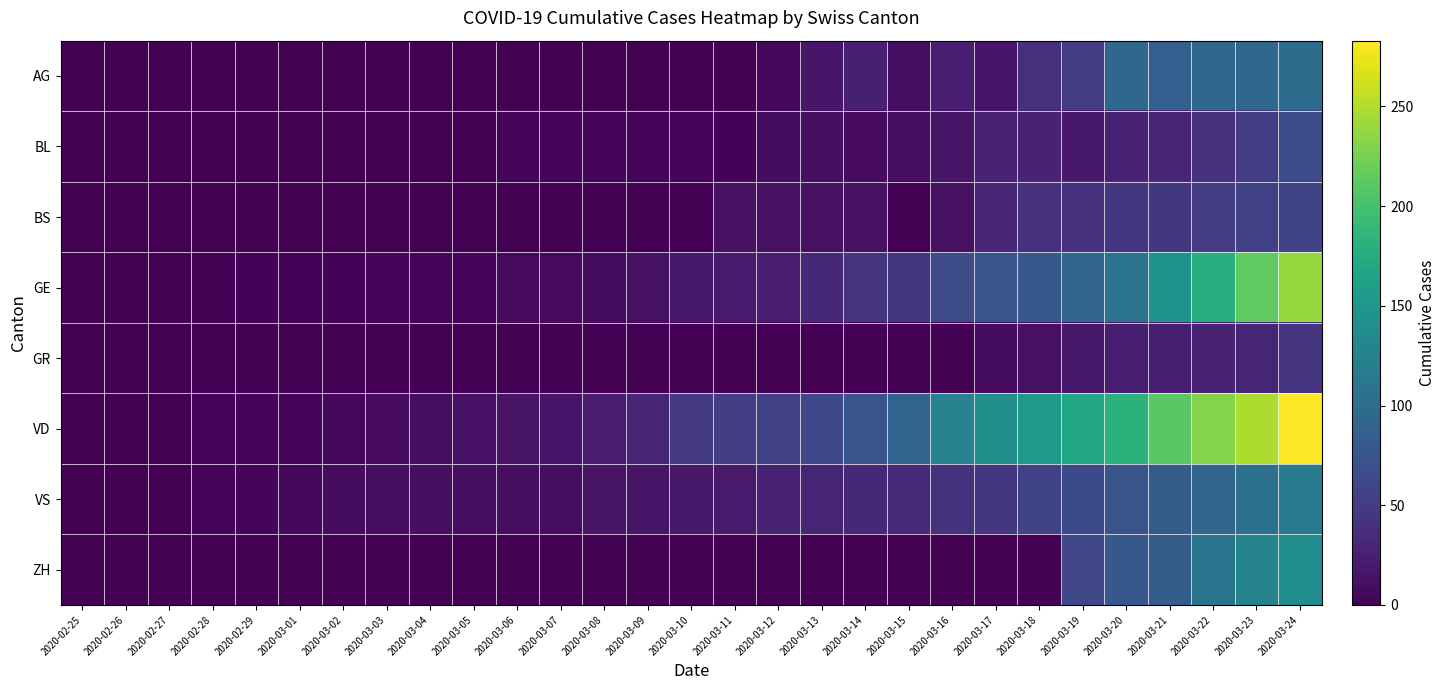

Reading left to right, what are all the values shown in this chart?

AG: 2020-02-25=0	2020-02-26=0	2020-02-27=0	2020-02-28=0	2020-02-29=0	2020-03-01=0	2020-03-02=0	2020-03-03=0	2020-03-04=0	2020-03-05=0	2020-03-06=0	2020-03-07=0	2020-03-08=1	2020-03-09=0	2020-03-10=0	2020-03-11=2	2020-03-12=6	2020-03-13=17	2020-03-14=25	2020-03-15=10	2020-03-16=24	2020-03-17=16	2020-03-18=38	2020-03-19=50	2020-03-20=94	2020-03-21=85	2020-03-22=94	2020-03-23=94	2020-03-24=100
BL: 2020-02-25=0	2020-02-26=0	2020-02-27=0	2020-02-28=0	2020-02-29=1	2020-03-01=1	2020-03-02=1	2020-03-03=1	2020-03-04=1	2020-03-05=1	2020-03-06=4	2020-03-07=4	2020-03-08=4	2020-03-09=4	2020-03-10=5	2020-03-11=3	2020-03-12=9	2020-03-13=12	2020-03-14=8	2020-03-15=12	2020-03-16=17	2020-03-17=26	2020-03-18=27	2020-03-19=19	2020-03-20=27	2020-03-21=30	2020-03-22=40	2020-03-23=51	2020-03-24=66
BS: 2020-02-25=0	2020-02-26=0	2020-02-27=0	2020-02-28=0	2020-02-29=0	2020-03-01=0	2020-03-02=0	2020-03-03=0	2020-03-04=0	2020-03-05=0	2020-03-06=1	2020-03-07=1	2020-03-08=1	2020-03-09=1	2020-03-10=1	2020-03-11=13	2020-03-12=13	2020-03-13=13	2020-03-14=13	2020-03-15=0	2020-03-16=13	2020-03-17=30	2020-03-18=40	2020-03-19=40	2020-03-20=45	2020-03-21=46	2020-03-22=50	2020-03-23=56	2020-03-24=58
GE: 2020-02-25=0	2020-02-26=1	2020-02-27=1	2020-02-28=2	2020-02-29=3	2020-03-01=3	2020-03-02=3	2020-03-03=4	2020-03-04=4	2020-03-05=5	2020-03-06=7	2020-03-07=7	2020-03-08=9	2020-03-09=13	2020-03-10=18	2020-03-11=20	2020-03-12=23	2020-03-13=33	2020-03-14=43	2020-03-15=46	2020-03-16=66	2020-03-17=75	2020-03-18=78	2020-03-19=92	2020-03-20=109	2020-03-21=145	2020-03-22=179	2020-03-23=214	2020-03-24=238
GR: 2020-02-25=0	2020-02-26=0	2020-02-27=0	2020-02-28=0	2020-02-29=0	2020-03-01=0	2020-03-02=0	2020-03-03=0	2020-03-04=0	2020-03-05=0	2020-03-06=0	2020-03-07=0	2020-03-08=0	2020-03-09=0	2020-03-10=0	2020-03-11=0	2020-03-12=0	2020-03-13=0	2020-03-14=0	2020-03-15=0	2020-03-16=0	2020-03-17=9	2020-03-18=13	2020-03-19=18	2020-03-20=24	2020-03-21=24	2020-03-22=27	2020-03-23=29	2020-03-24=43
VD: 2020-02-25=0	2020-02-26=0	2020-02-27=0	2020-02-28=4	2020-02-29=4	2020-03-01=4	2020-03-02=6	2020-03-03=8	2020-03-04=11	2020-03-05=14	2020-03-06=15	2020-03-07=16	2020-03-08=22	2020-03-09=29	2020-03-10=48	2020-03-11=51	2020-03-12=55	2020-03-13=61	2020-03-14=75	2020-03-15=90	2020-03-16=126	2020-03-17=140	2020-03-18=153	2020-03-19=170	2020-03-20=182	2020-03-21=211	2020-03-22=231	2020-03-23=248	2020-03-24=283
VS: 2020-02-25=0	2020-02-26=0	2020-02-27=0	2020-02-28=5	2020-02-29=5	2020-03-01=6	2020-03-02=9	2020-03-03=11	2020-03-04=12	2020-03-05=10	2020-03-06=11	2020-03-07=11	2020-03-08=15	2020-03-09=16	2020-03-10=19	2020-03-11=20	2020-03-12=27	2020-03-13=29	2020-03-14=33	2020-03-15=35	2020-03-16=41	2020-03-17=46	2020-03-18=58	2020-03-19=64	2020-03-20=73	2020-03-21=83	2020-03-22=92	2020-03-23=104	2020-03-24=117
ZH: 2020-02-25=0	2020-02-26=0	2020-02-27=0	2020-02-28=0	2020-02-29=0	2020-03-01=0	2020-03-02=0	2020-03-03=0	2020-03-04=0	2020-03-05=0	2020-03-06=0	2020-03-07=0	2020-03-08=0	2020-03-09=0	2020-03-10=0	2020-03-11=0	2020-03-12=0	2020-03-13=0	2020-03-14=0	2020-03-15=0	2020-03-16=0	2020-03-17=0	2020-03-18=0	2020-03-19=60	2020-03-20=78	2020-03-21=83	2020-03-22=110	2020-03-23=127	2020-03-24=138